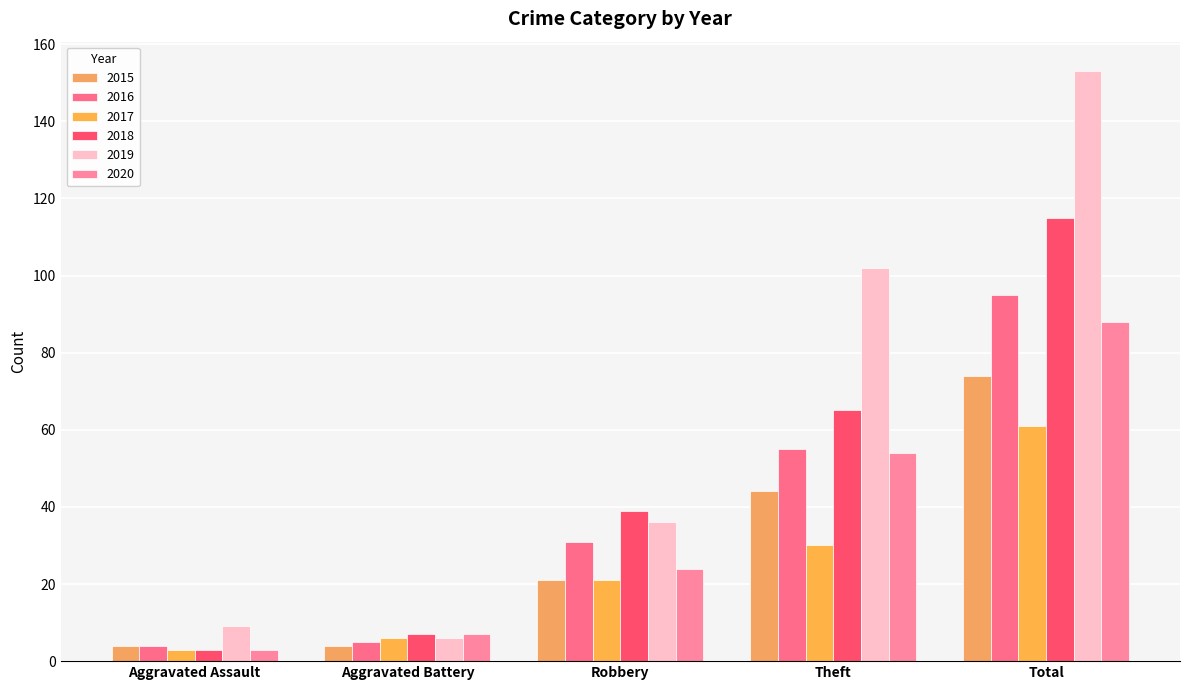

What is the value of the 2016 bar at the 2nd from the left?

5